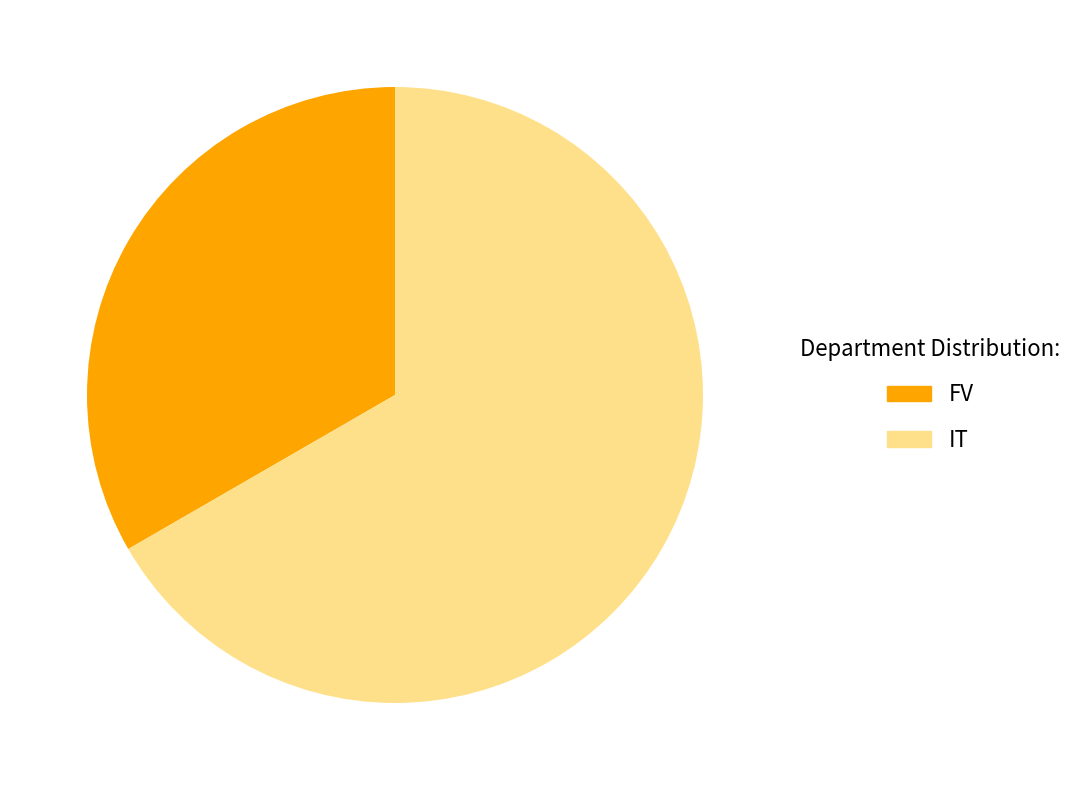

Which slice is the smallest?

FV